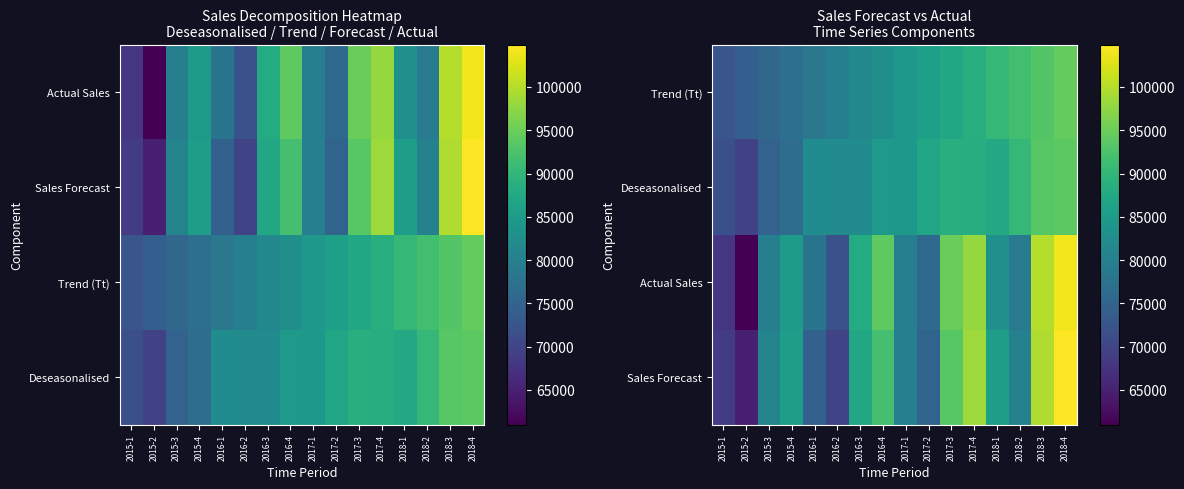

What is the maximum value shown in the chart?

104895.2